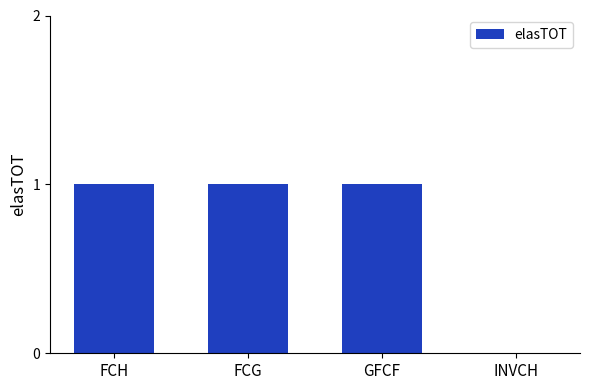

Is it true that the value at FCG is 1?

True